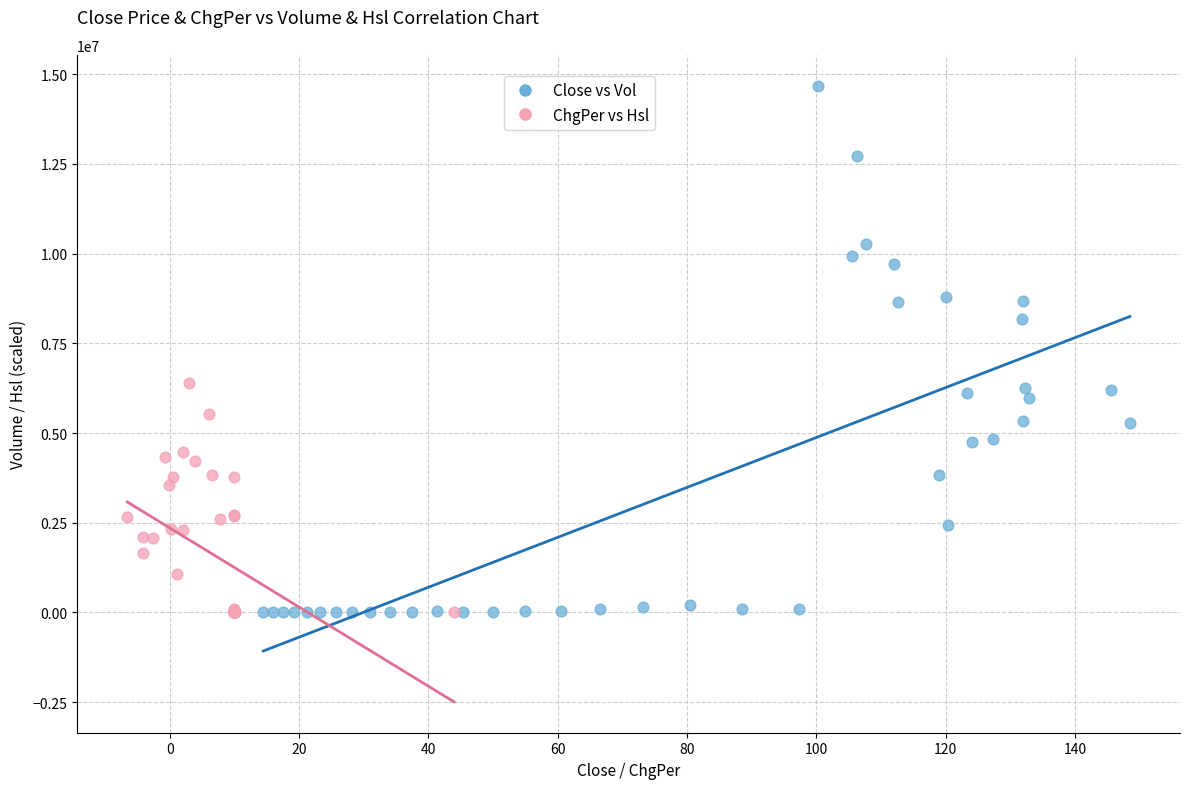

Which series has the widest spread of Y values?

Close vs Vol